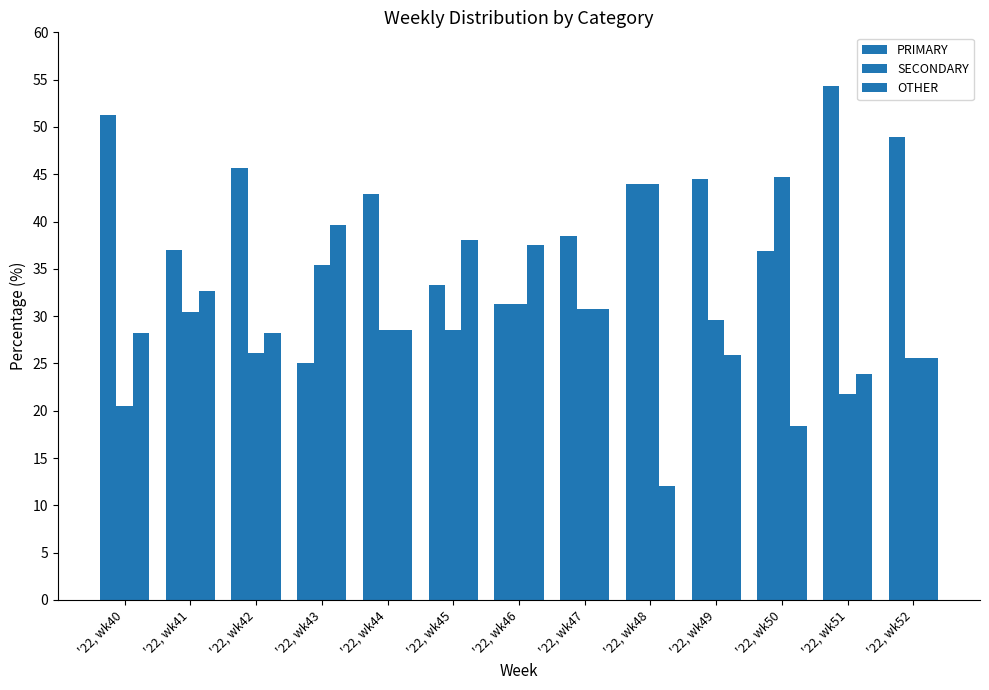

At how many categories does at least one series exceed 14?

13